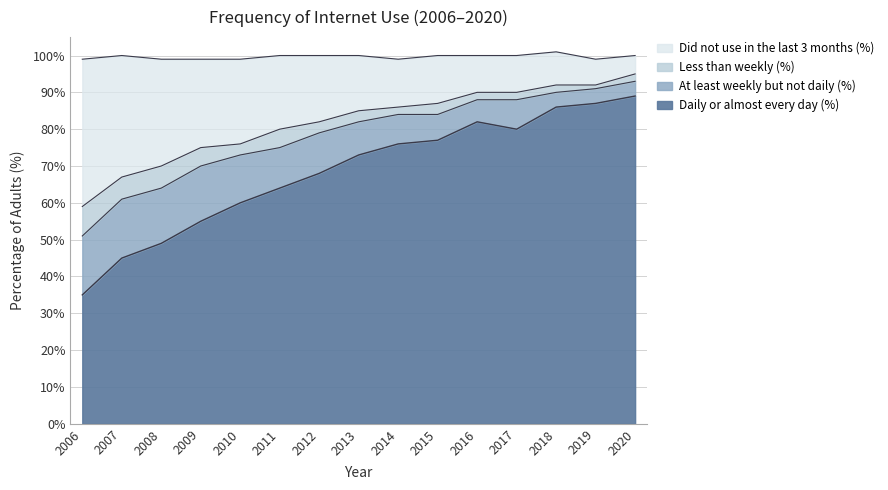

At which label does Daily or almost every day (%) reach its minimum?

2006